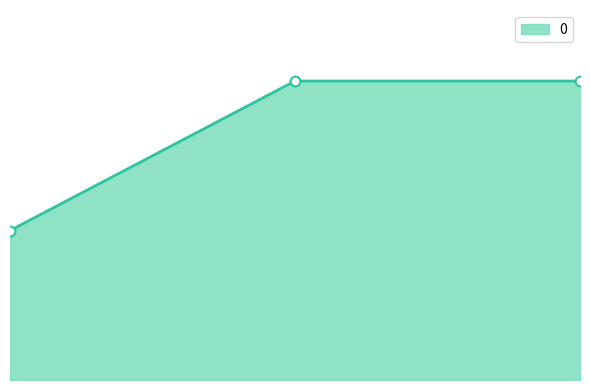

Is this an area chart (filled region under the line)?

Yes